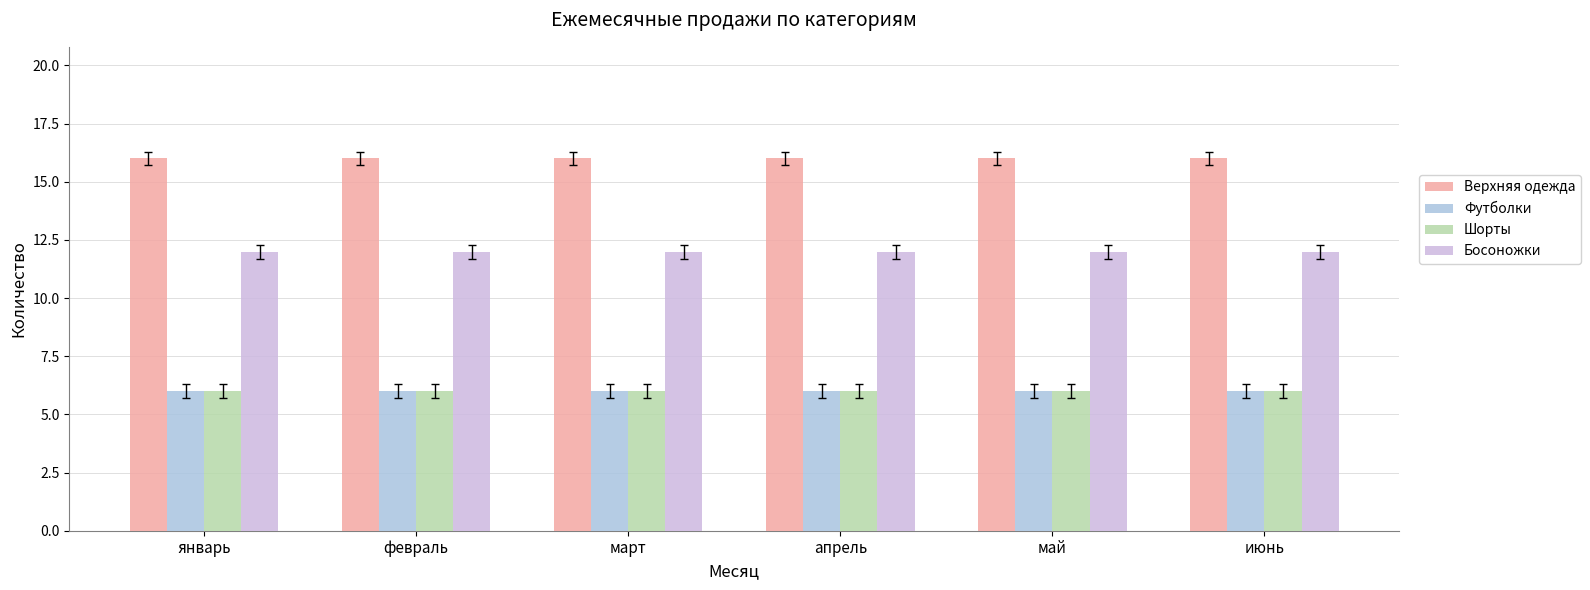

Reading left to right, extract all data points from this chart.

Верхняя одежда: январь=16	февраль=16	март=16	апрель=16	май=16	июнь=16
Футболки: январь=6	февраль=6	март=6	апрель=6	май=6	июнь=6
Шорты: январь=6	февраль=6	март=6	апрель=6	май=6	июнь=6
Босоножки: январь=12	февраль=12	март=12	апрель=12	май=12	июнь=12